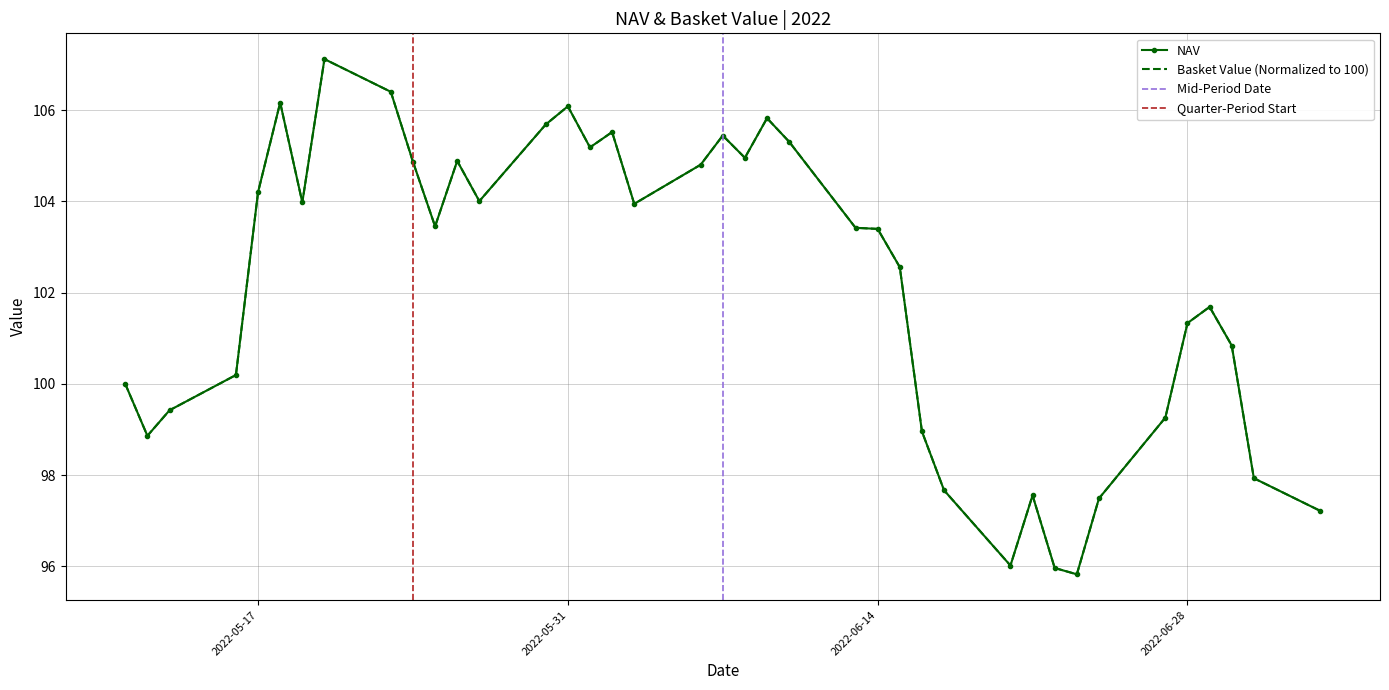

Where does the NAV series first go above 103?

2022-05-17